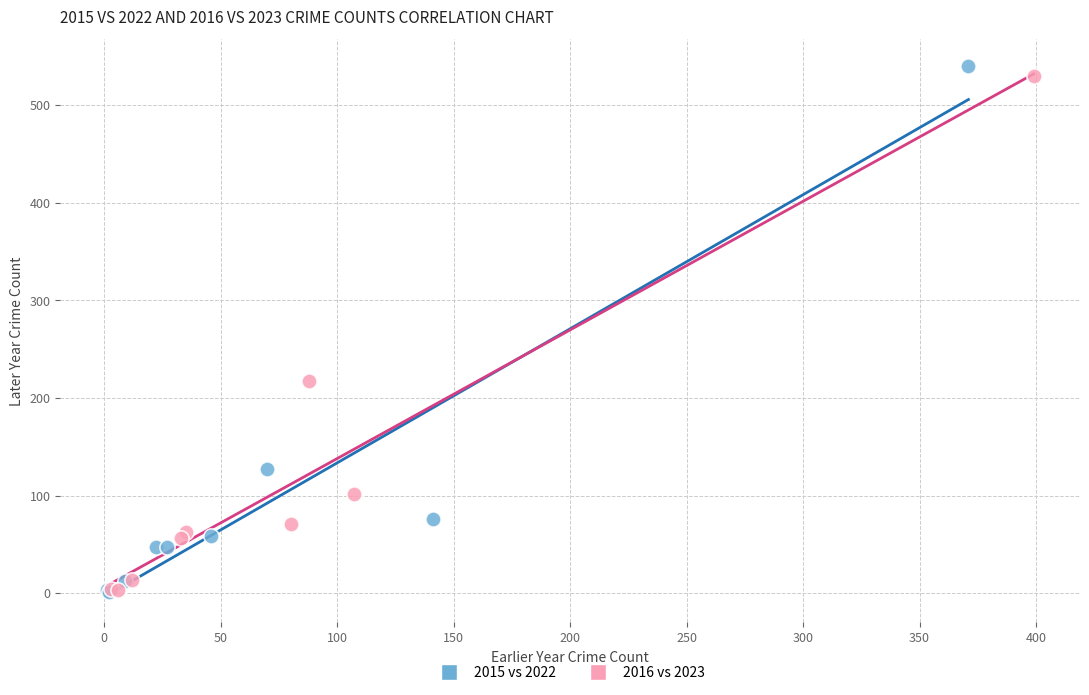

Which series has the largest Y range (max minus min)?

2015 vs 2022